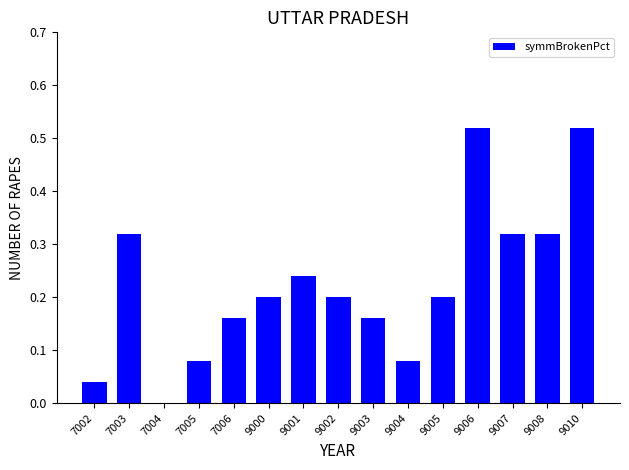

Is it true that the value at 9005 is 0.1?

False